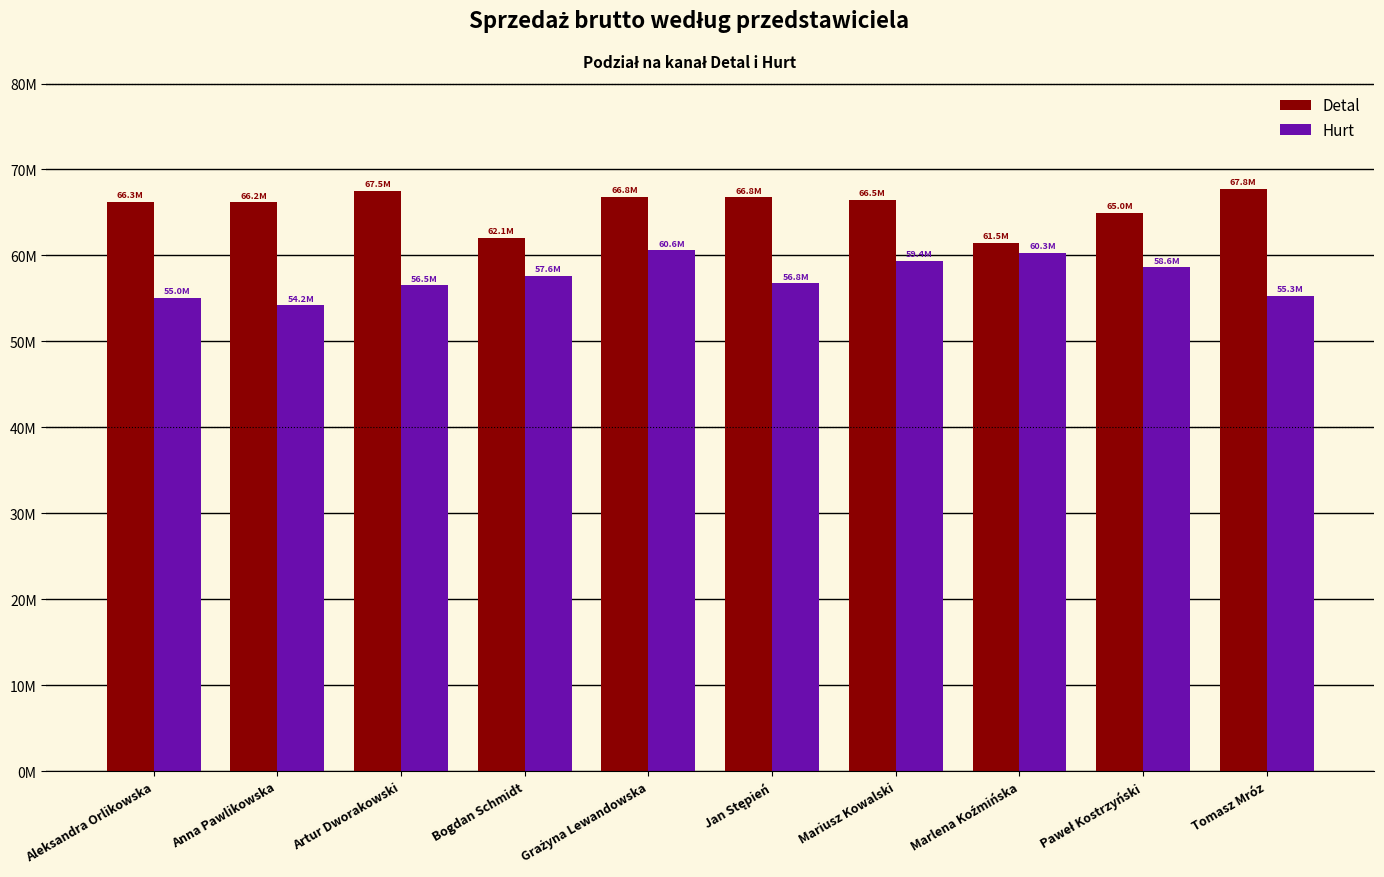

What are all the series names shown in the legend?

Detal, Hurt